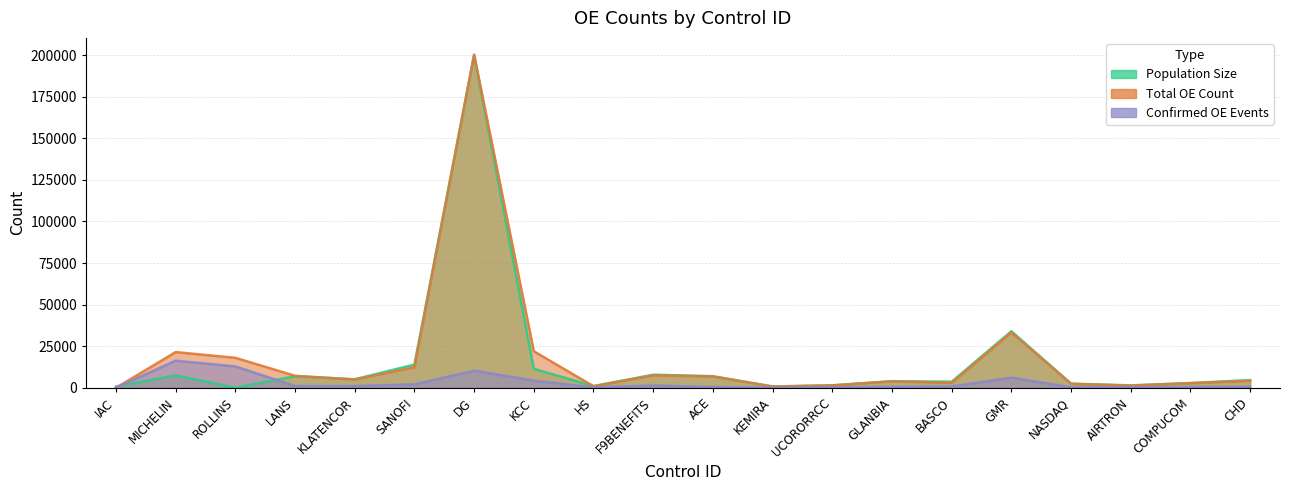

What position from the left is KEMIRA?

12